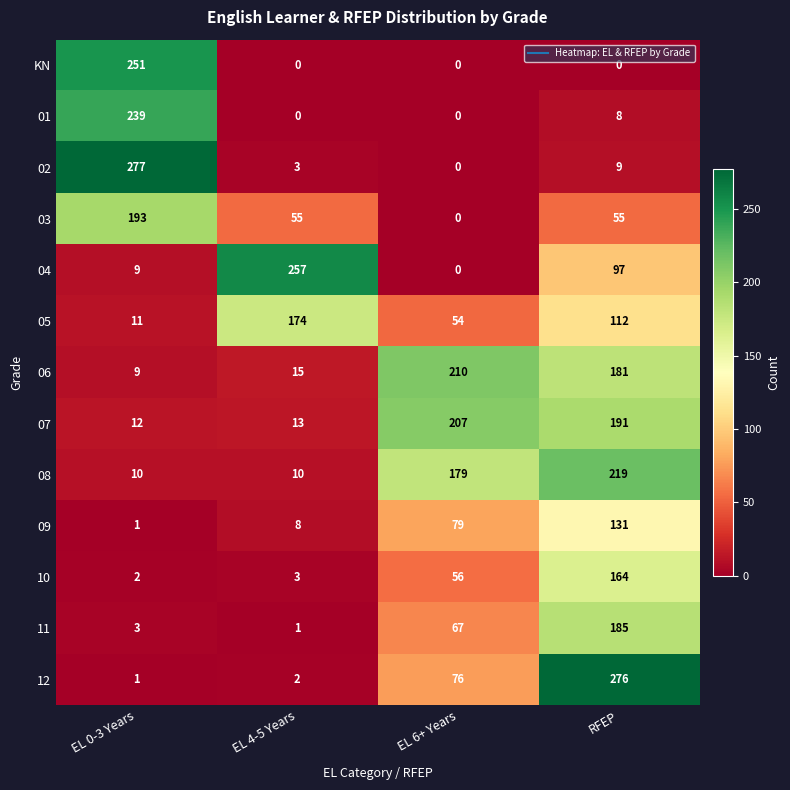

What is the greatest value displayed?

277